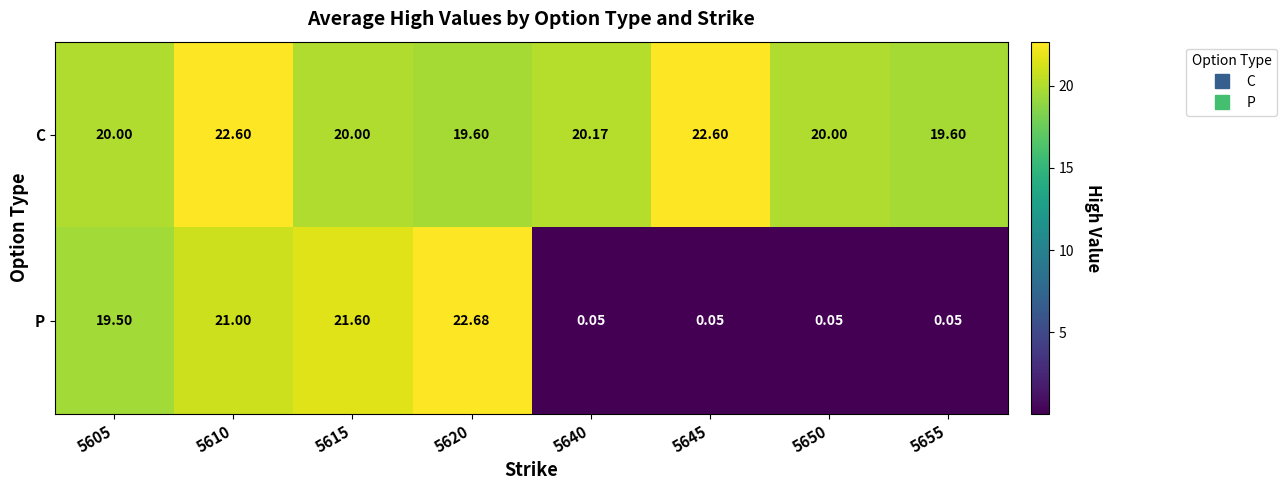

Which series has the largest range (max minus min)?

P